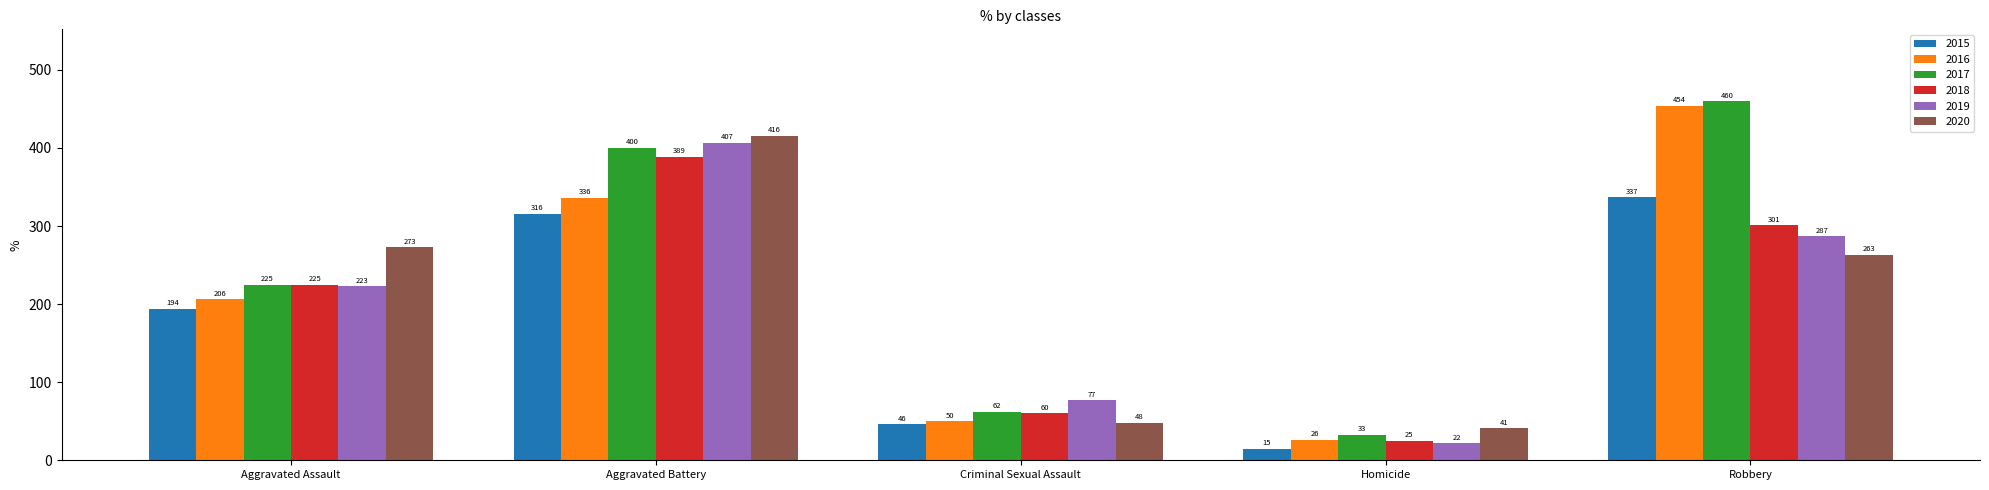

Is it true that 2017 equals 115 at Aggravated Assault?

False